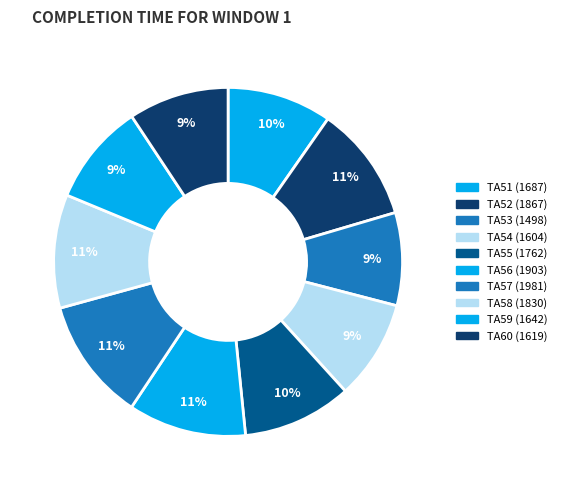

What percentage is the TA51 slice, to the nearest percent?

10%